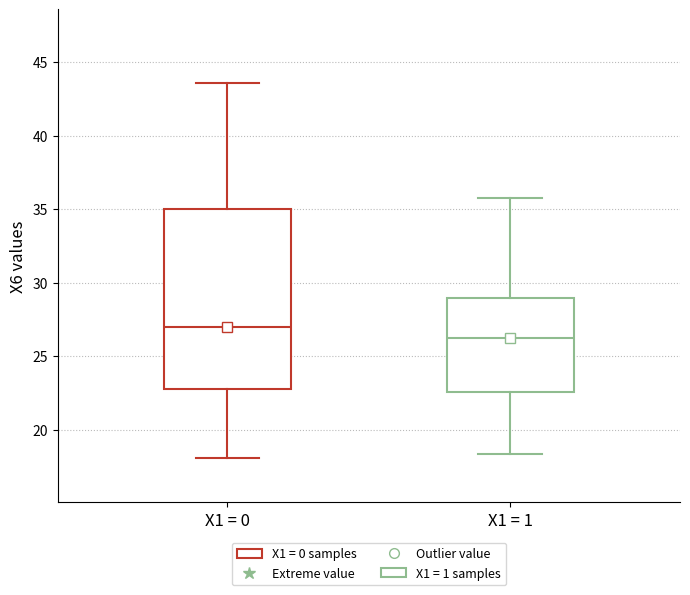

Reading left to right, read every box against the y-axis: the position of its median line, the range the box covers, and the ends of its whiskers. The values are not printed on the chart, so give them approximately, as read against the axis.

X1 = 0: median 27.0, box 23.0 to 35.0, whiskers 18.0 to 43.5
X1 = 1: median 26.5, box 22.5 to 29.0, whiskers 18.5 to 36.0